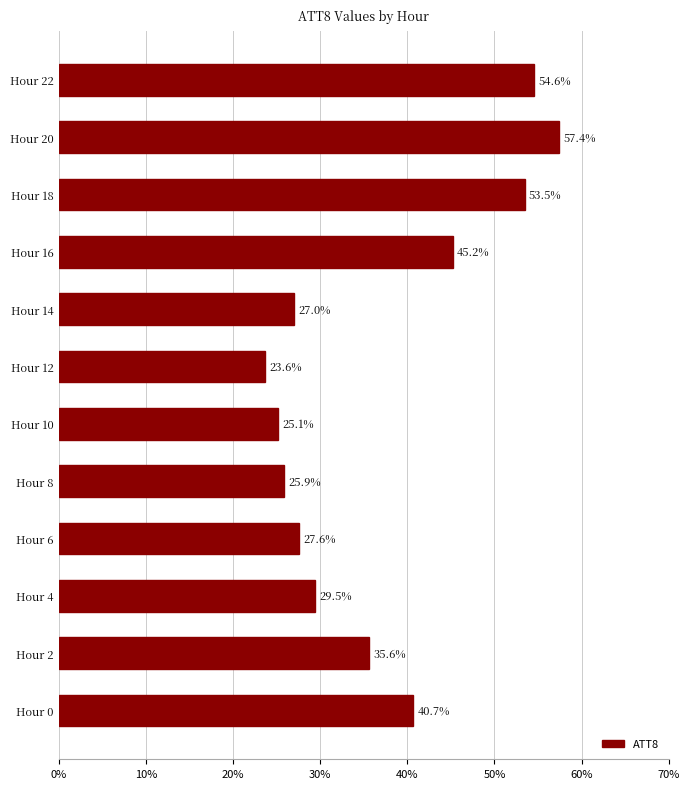

Rank the categories by value from highest to lowest.

Hour 20, Hour 22, Hour 18, Hour 16, Hour 0, Hour 2, Hour 4, Hour 6, Hour 14, Hour 8, Hour 10, Hour 12